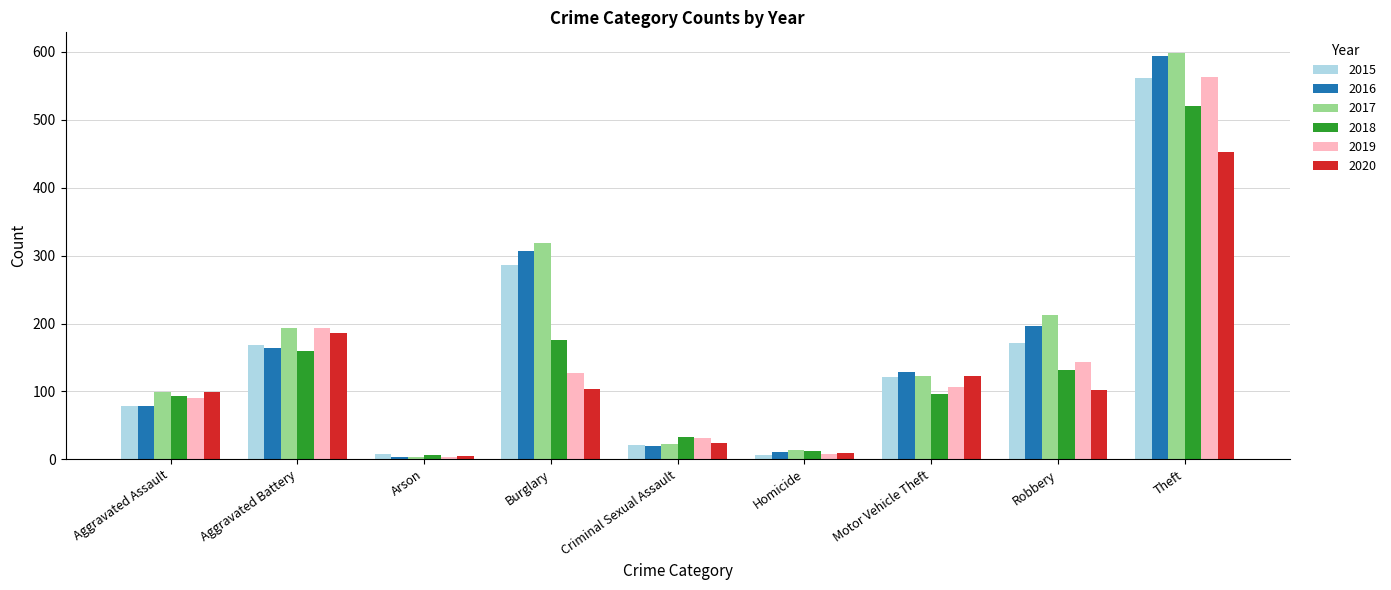

What is the sum of the 2016 values at Motor Vehicle Theft and Aggravated Battery?

292